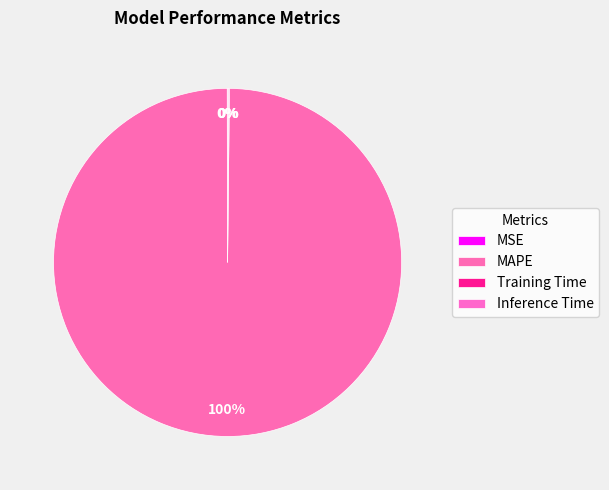

What percentage is the MAPE slice, to the nearest percent?

100%